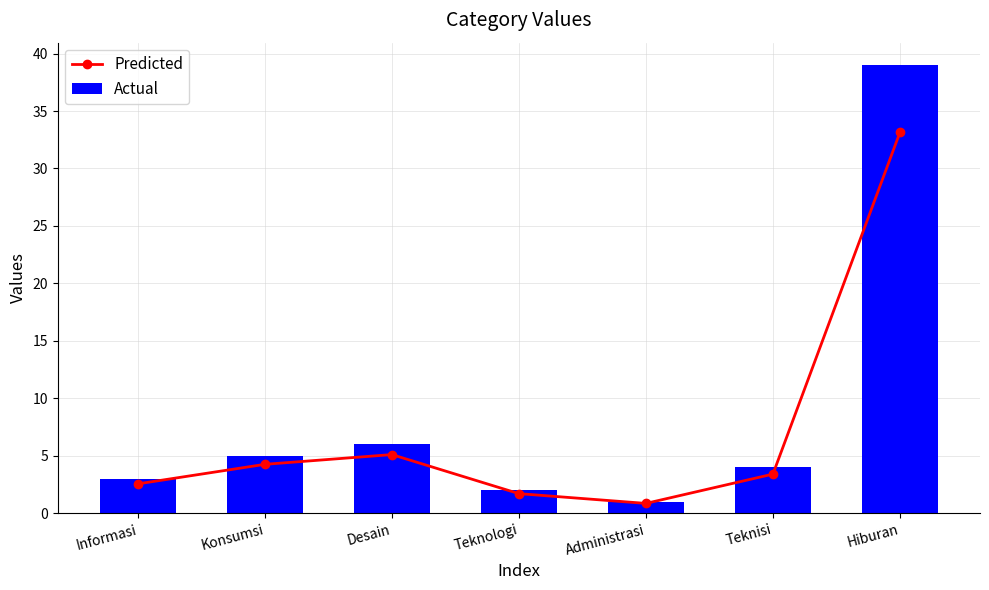

Reading left to right, extract all data points from this chart.

Predicted: 2.5	4.2	5.1	1.7	0.8	3.4	33.1
Actual: 3.0	5.0	6.0	2.0	1.0	4.0	39.0